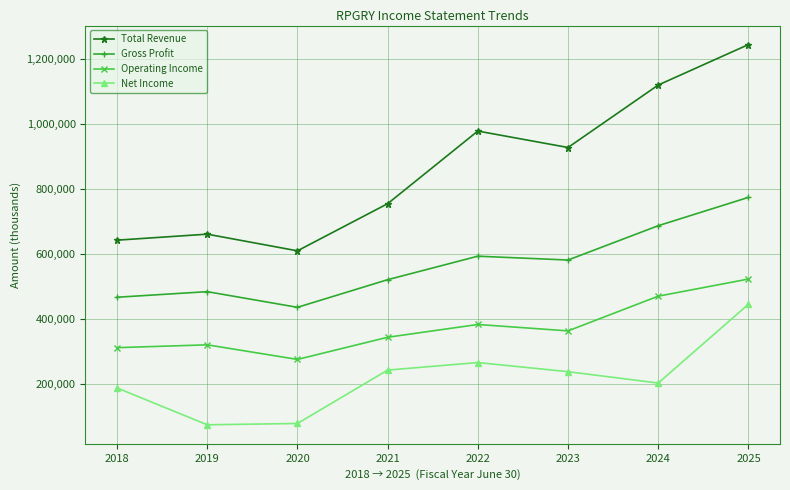

True or false: Net Income and Total Revenue cross at least once.

False